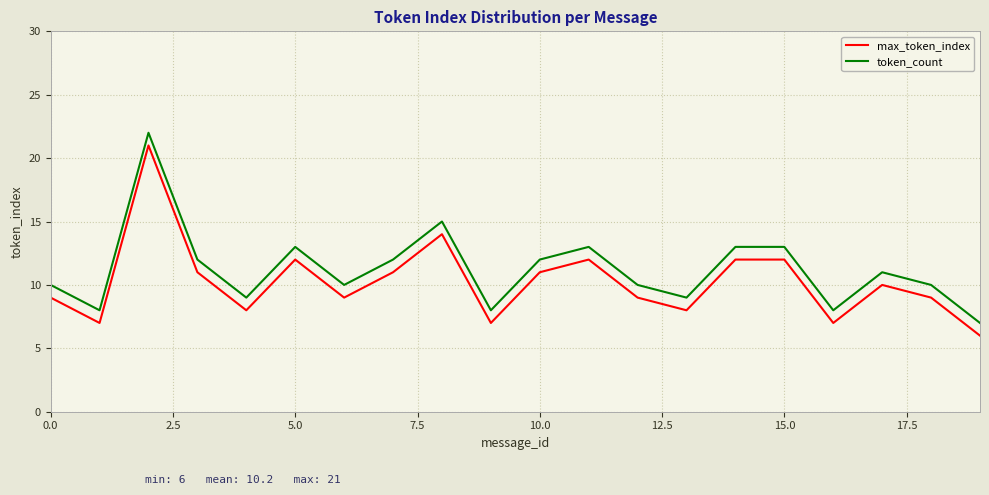

What is the difference between the maximum and minimum values in the token_count series?

15